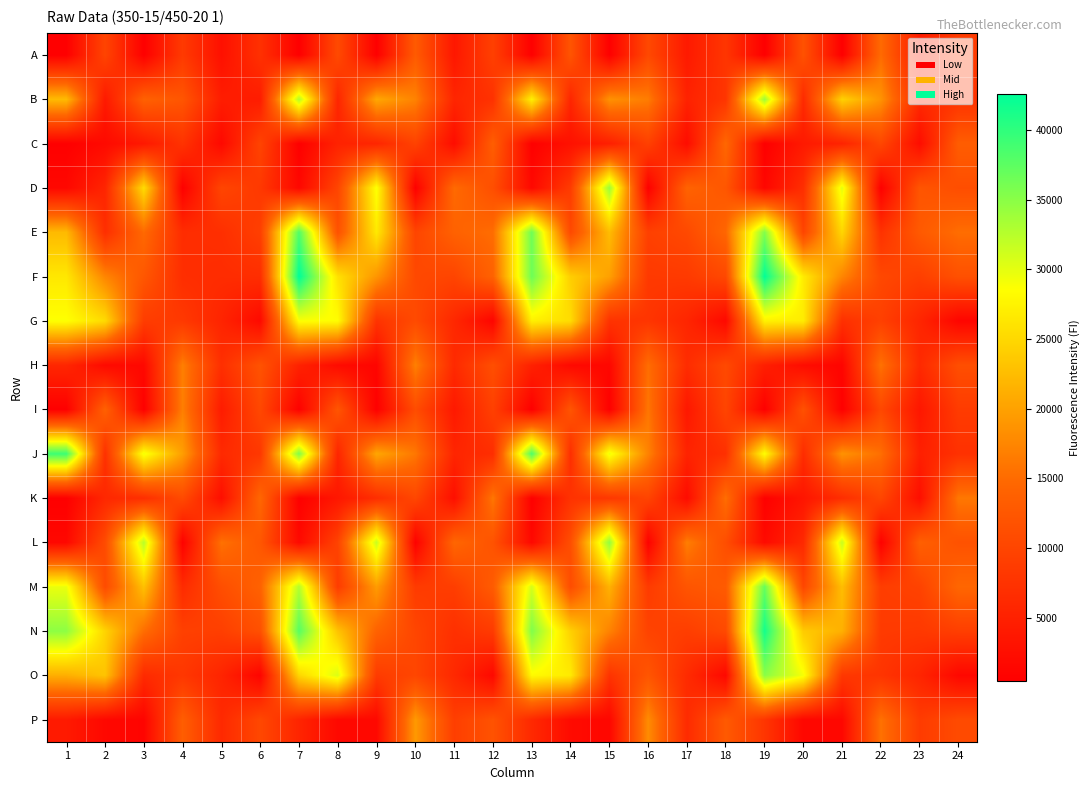

How many data points does each series have?

24